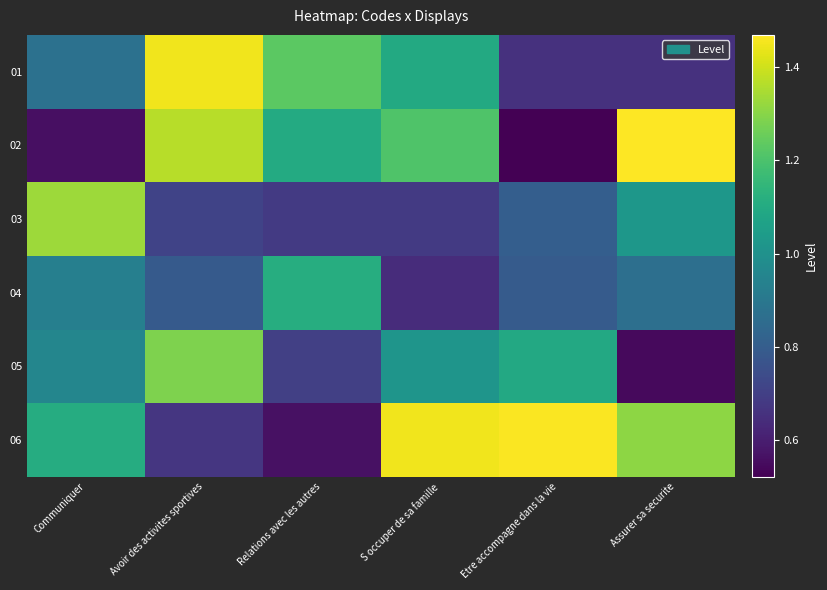

What is the difference between the highest and lowest values at Relations avec les autres?

0.7